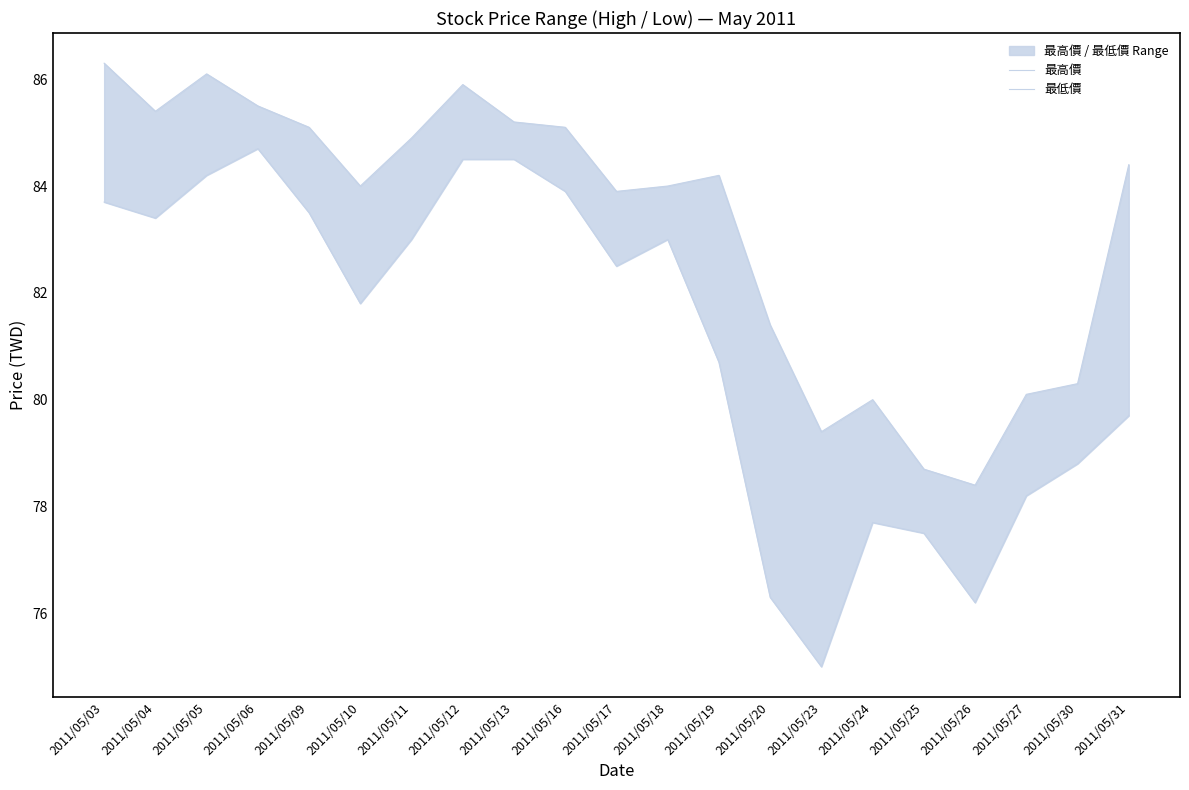

True or false: 最高價 and 最低價 intersect in this chart.

False